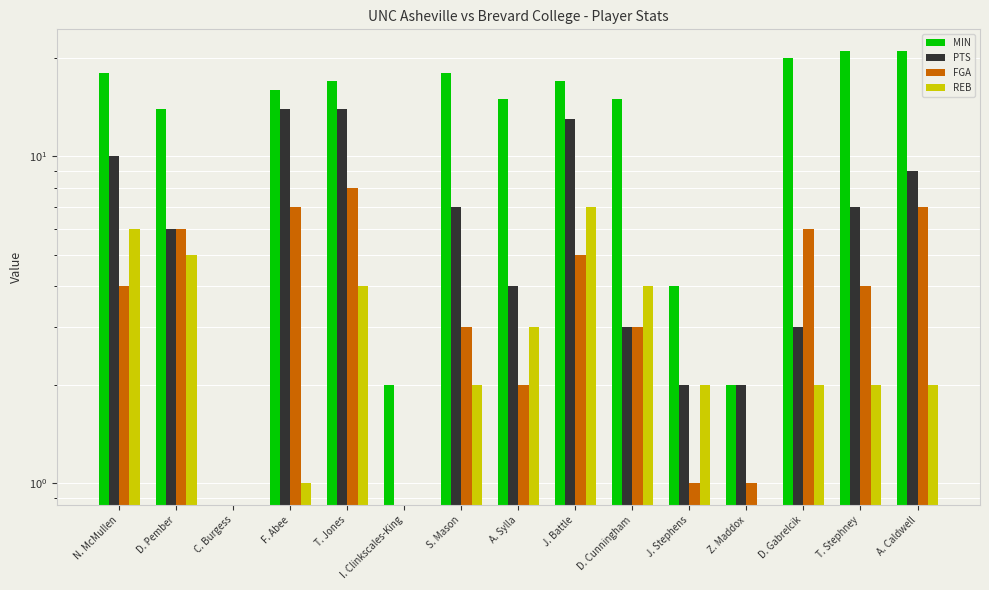

At which label does REB first exceed 2?

N. McMullen